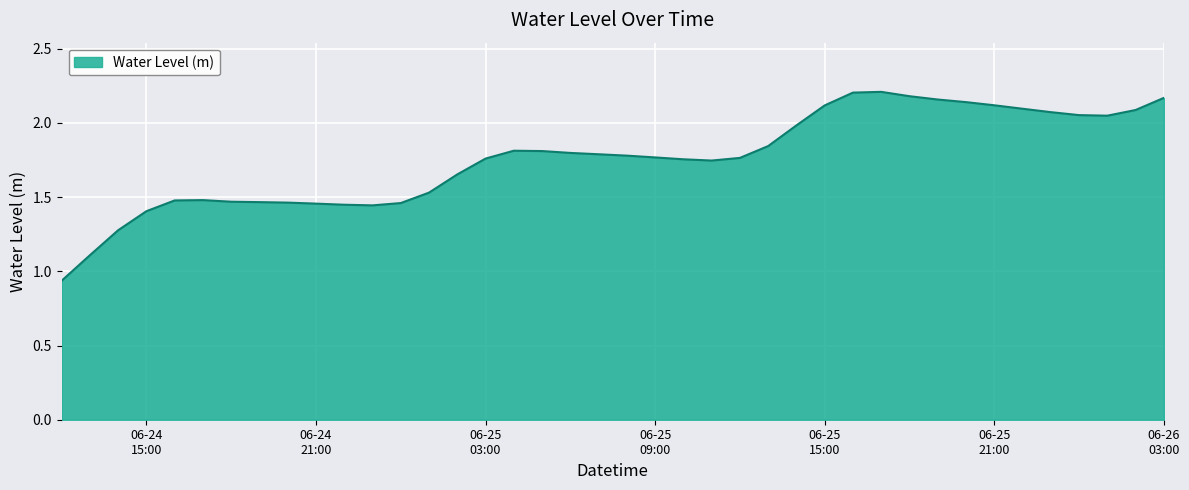

Reading left to right, what are all the values shown in this chart?

0.9	1.1	1.3	1.4	1.5	1.5	1.5	1.5	1.5	1.5	1.4	1.4	1.5	1.5	1.7	1.8	1.8	1.8	1.8	1.8	1.8	1.8	1.8	1.7	1.8	1.8	2.0	2.1	2.2	2.2	2.2	2.2	2.1	2.1	2.1	2.1	2.1	2.0	2.1	2.2